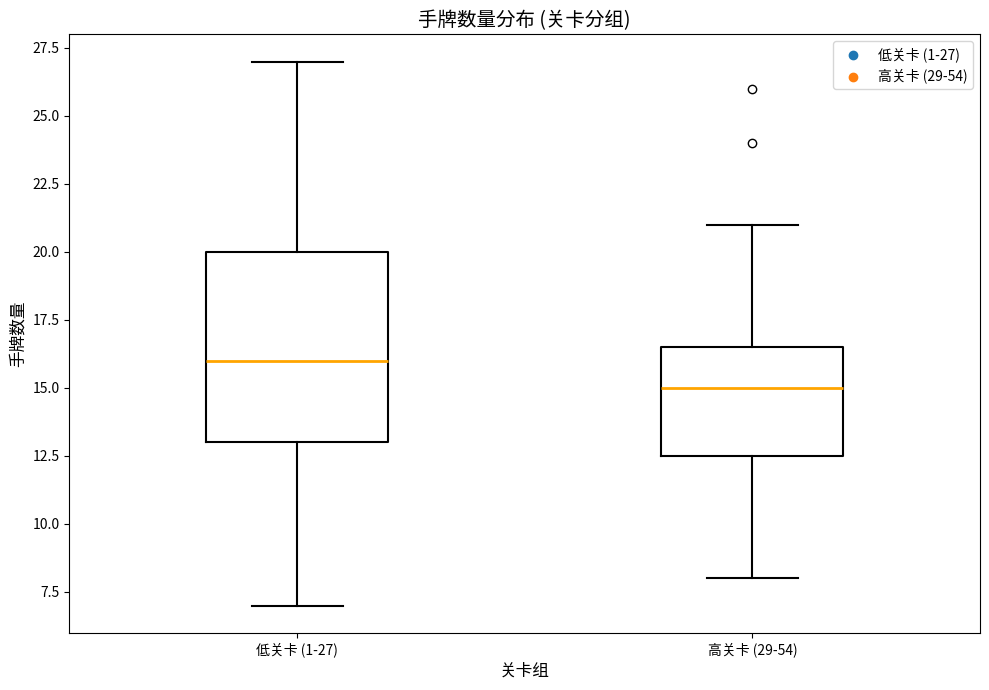

Reading left to right, read every box against the y-axis: the position of its median line, the range the box covers, and the ends of its whiskers. The values are not printed on the chart, so give them approximately, as read against the axis.

低关卡 (1-27): median 16.0, box 13.0 to 20.0, whiskers 7.0 to 27.0
高关卡 (29-54): median 15.0, box 12.5 to 16.5, whiskers 8.0 to 21.0